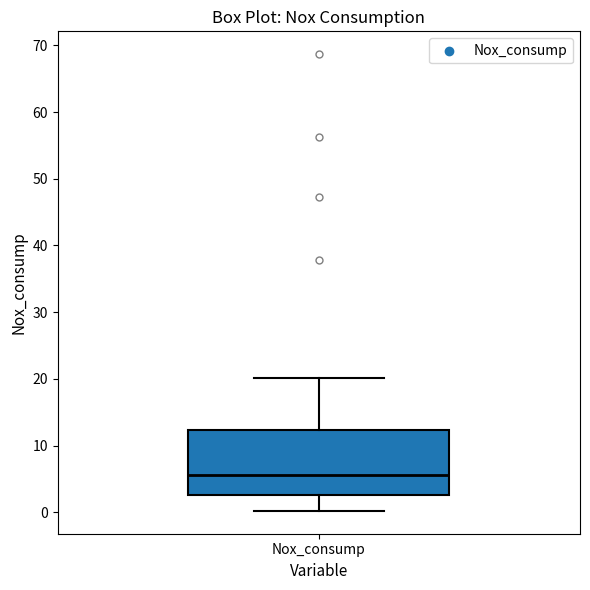

Read this box plot against the y-axis: the position of the median line, the range covered by the box, and the ends of both whiskers. The values are not printed on the chart, so give them approximately, as read against the axis.

median 6, box 3 to 12, whiskers 0 to 20